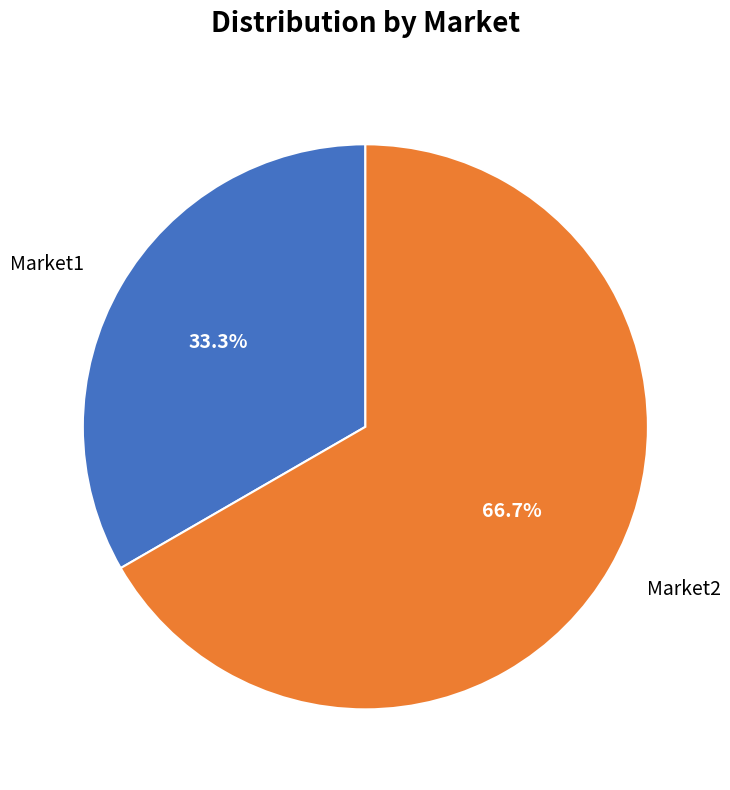

True or false: Market2 accounts for 80% of the total.

False